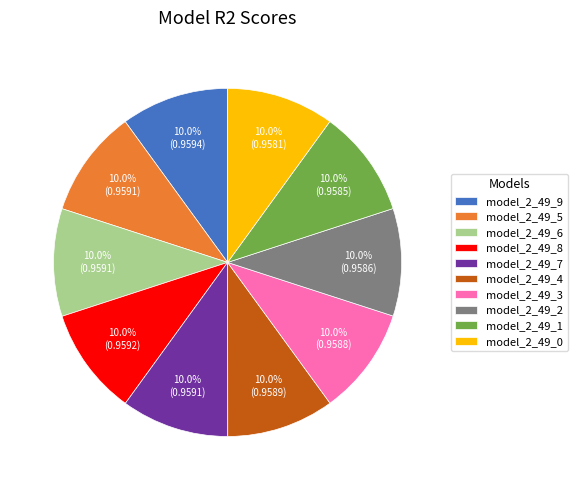

Is there any slice that represents more than half of the pie?

No